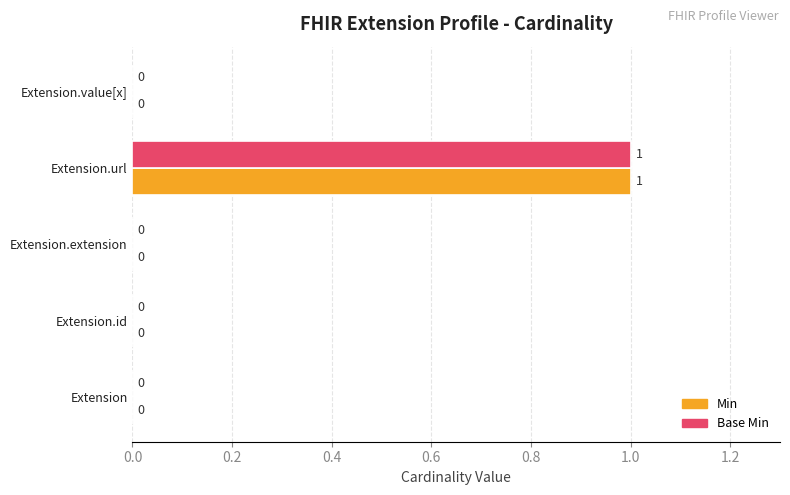

What are all the series names shown in the legend?

Min, Base Min